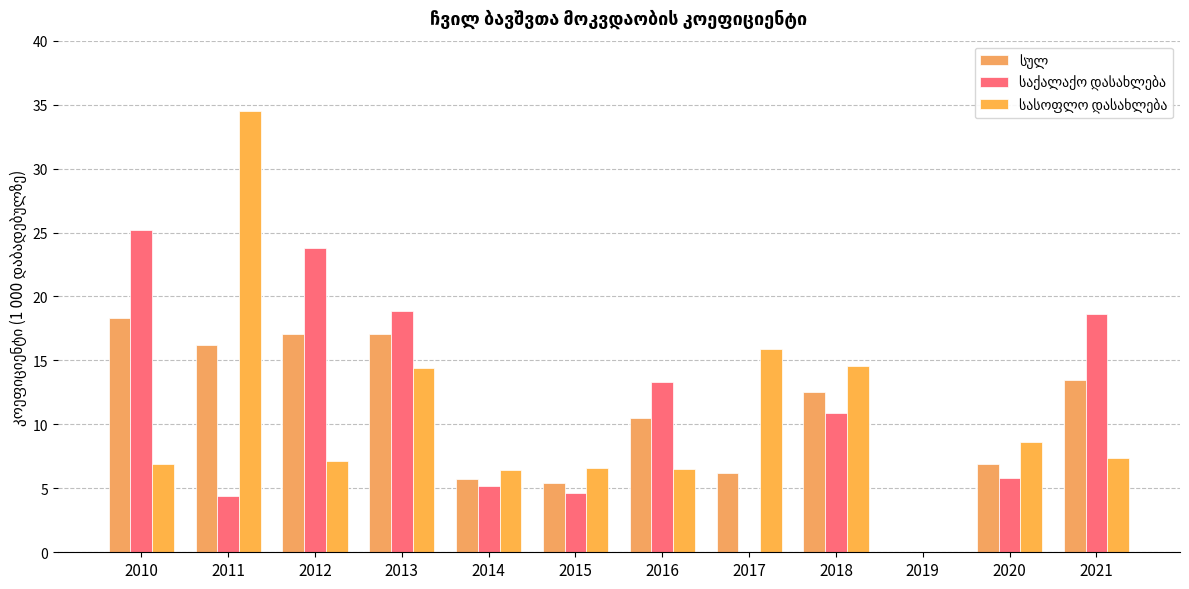

Are the bars horizontal?

No